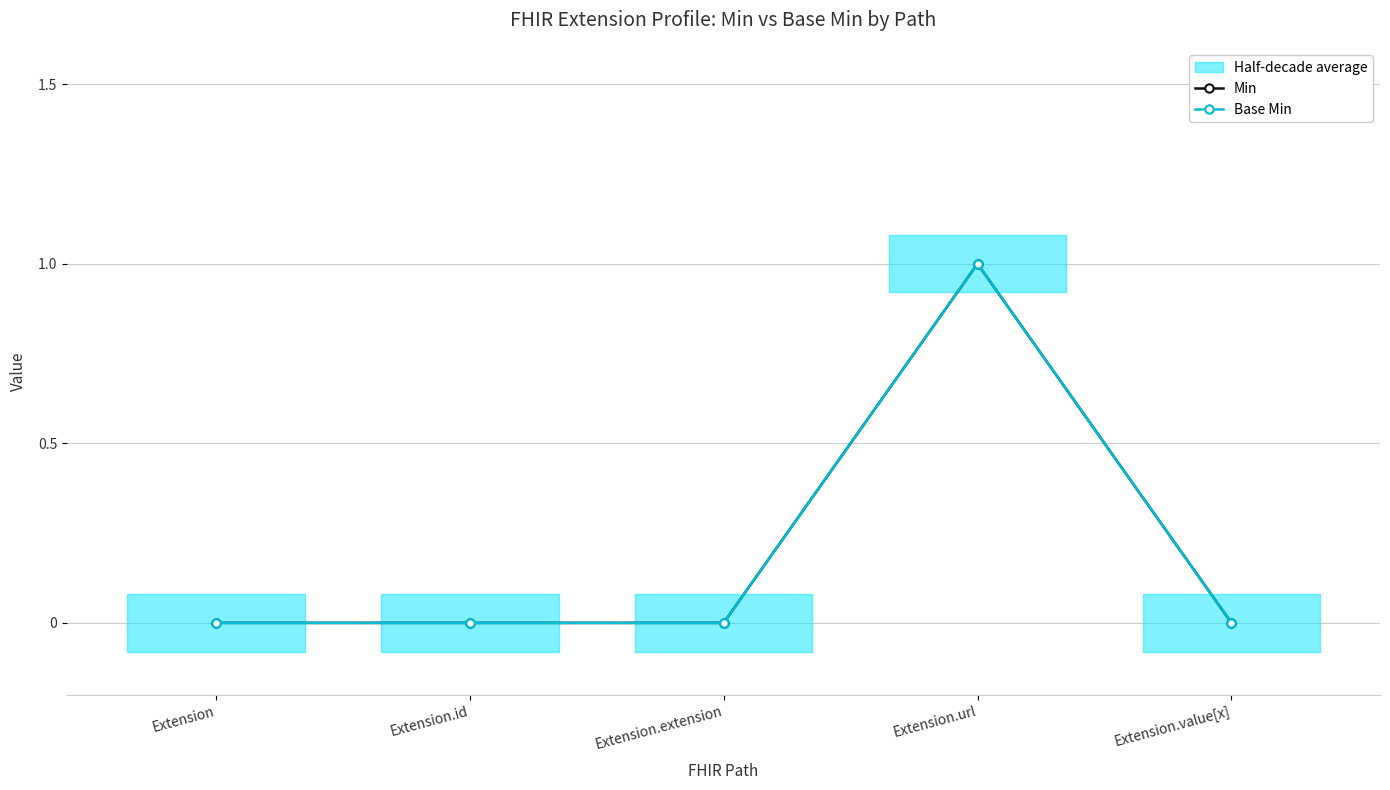

How many lines are shown in the chart?

2